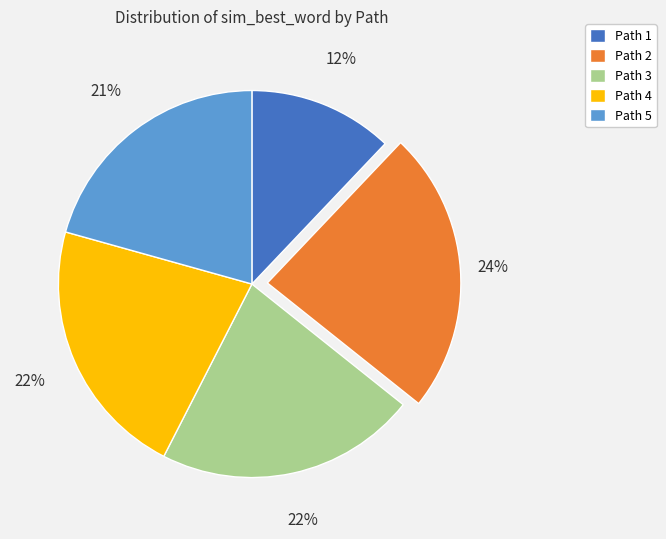

To the nearest percent, what is the combined percentage of Path 1 and Path 4?

34%